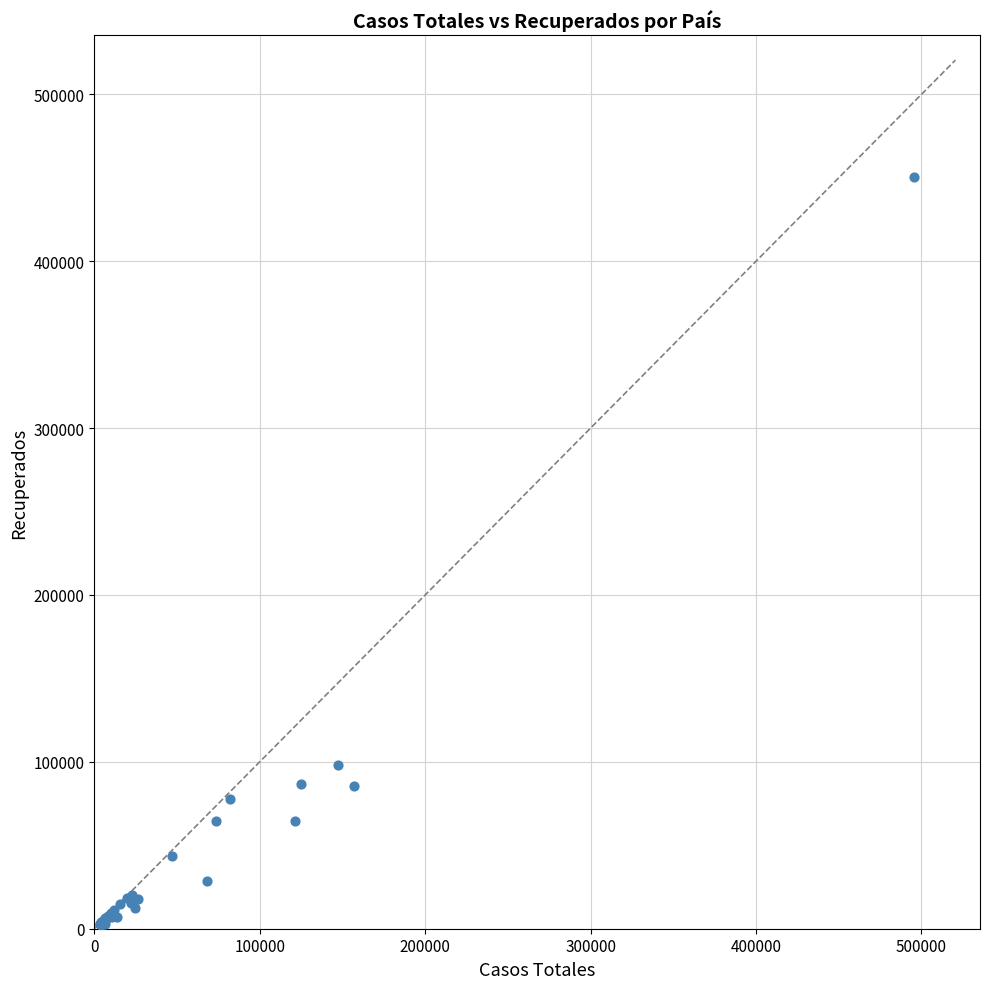

What Y value in the scatter plot is closest to 226491?

98273